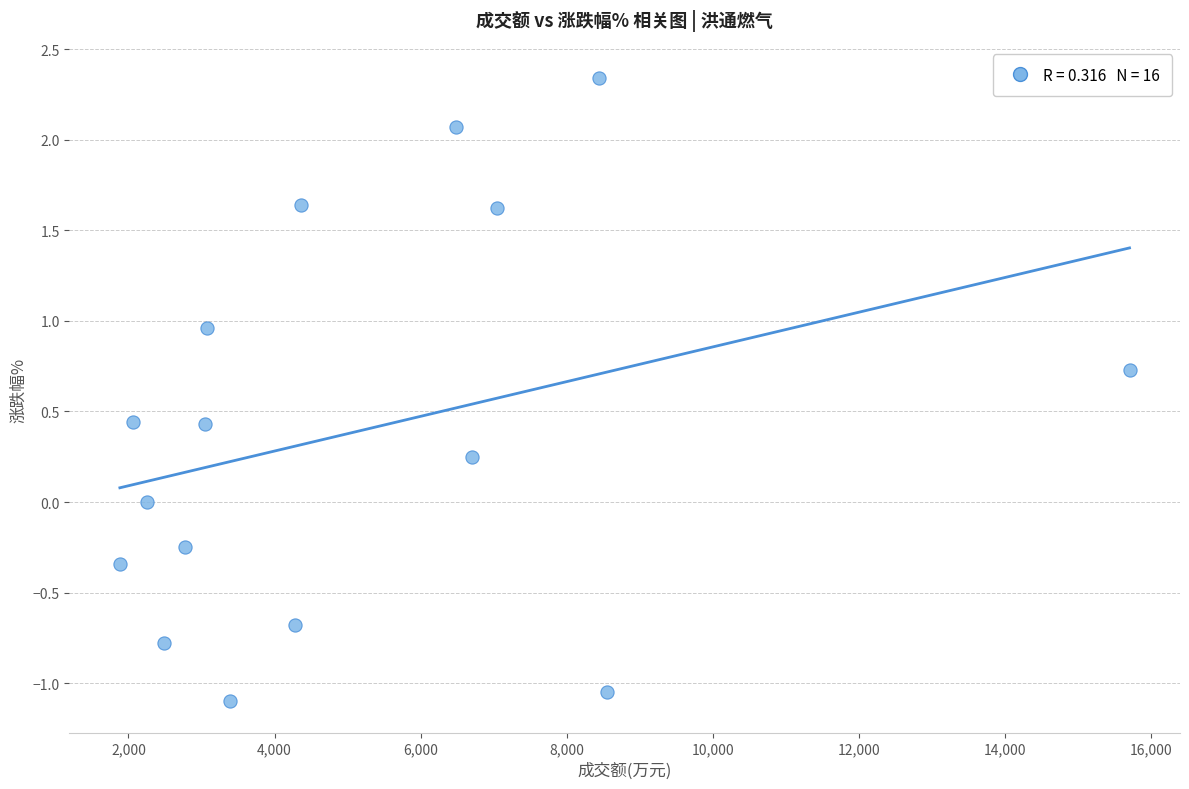

What is the range of X values (max minus min)?

13829.0